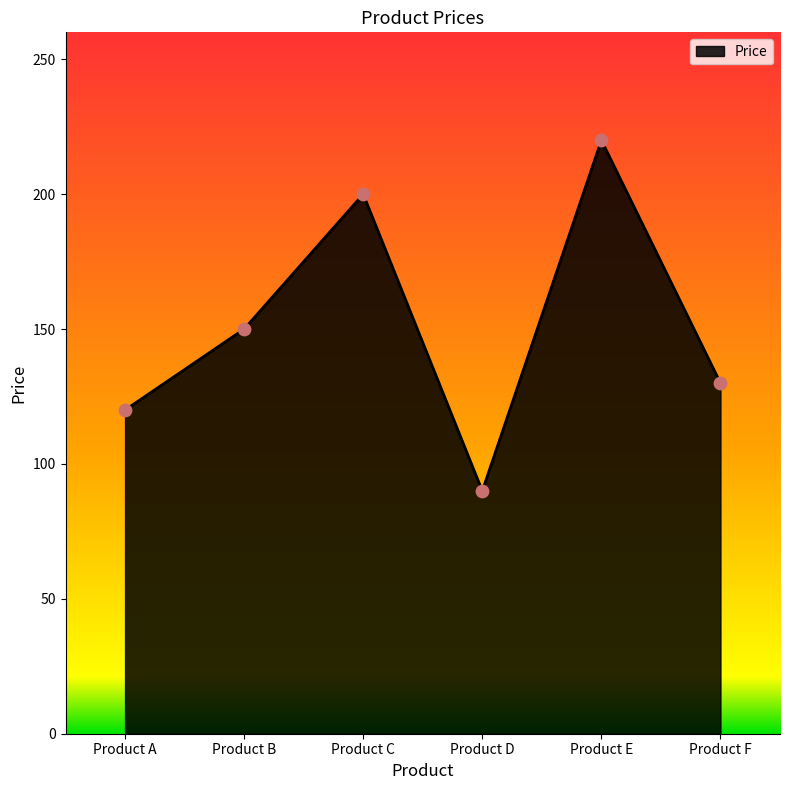

Approximately how many times larger is the value at Product E compared to Product B?

1.5